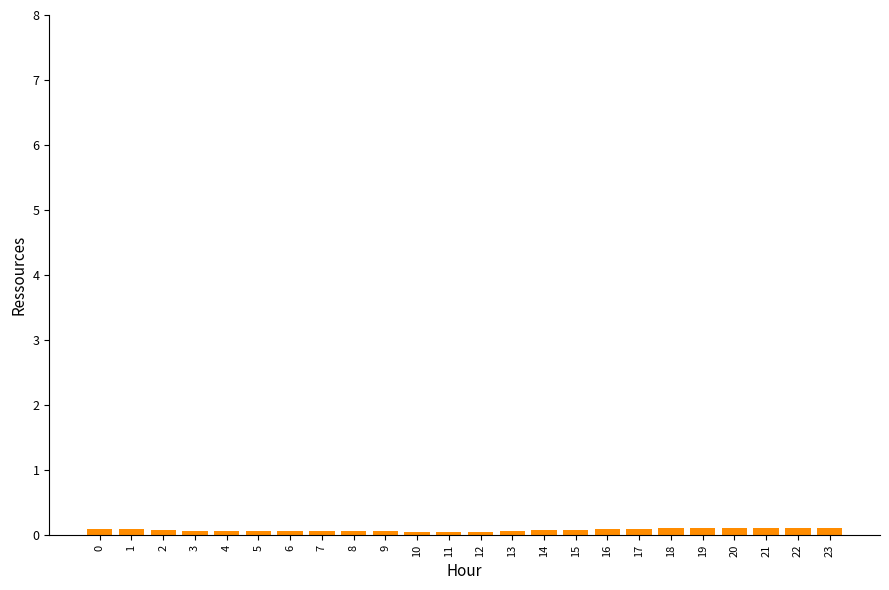

Reading right to left, list all the values displayed in this chart.

0.1	0.1	0.1	0.1	0.1	0.1	0.1	0.1	0.1	0.1	0.1	0.1	0.1	0.1	0.1	0.1	0.1	0.1	0.1	0.1	0.1	0.1	0.1	0.1